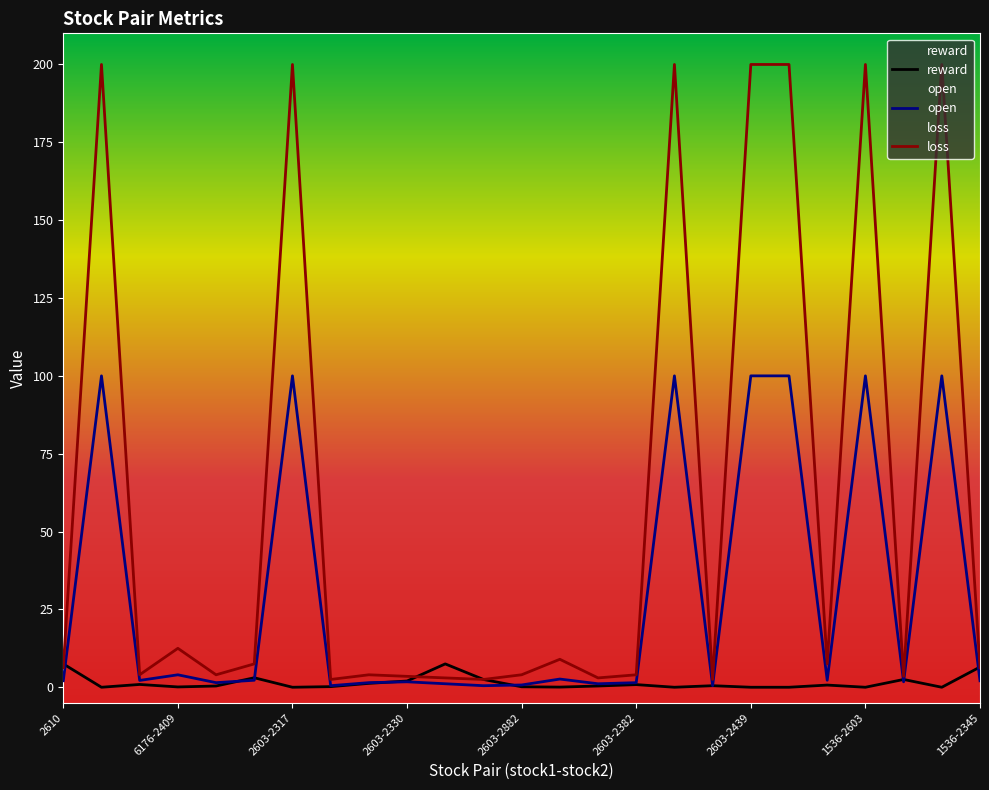

How many data points does each series have?

25